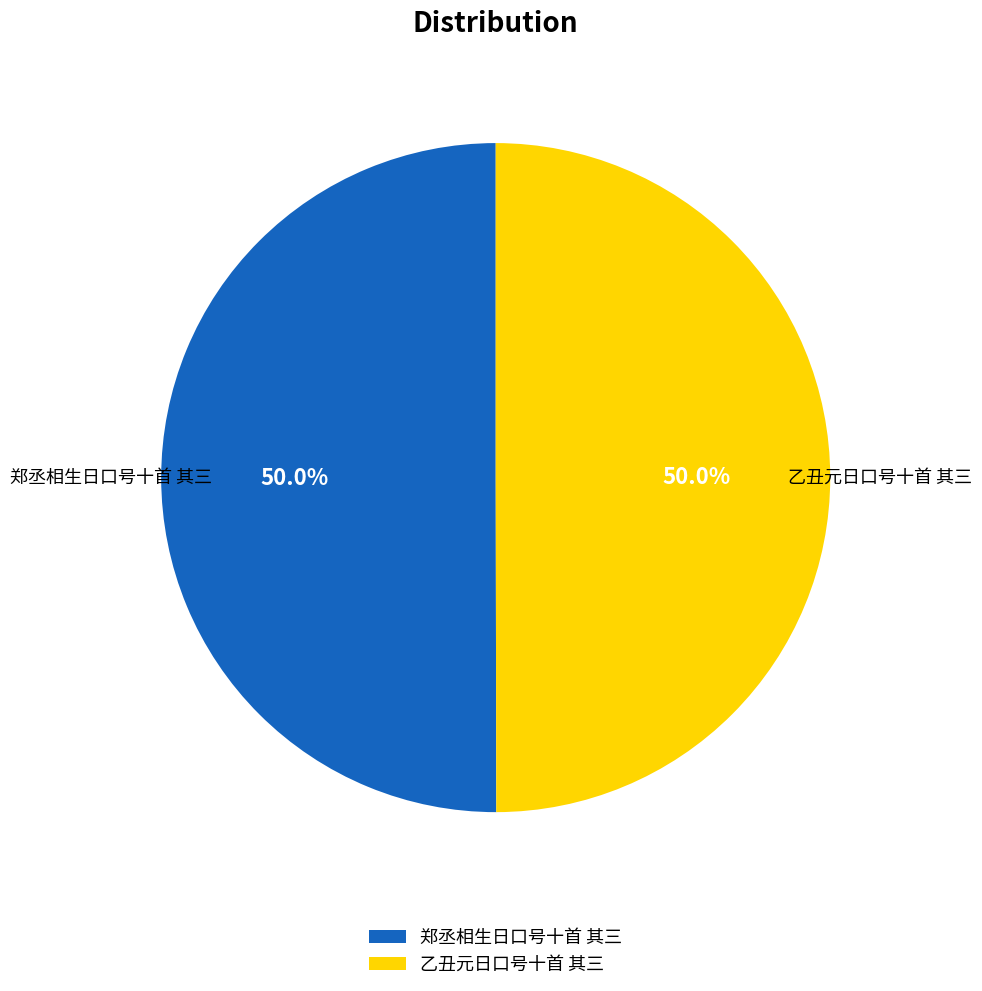

True or false: 郑丞相生日口号十首 其三 accounts for 62% of the total.

False